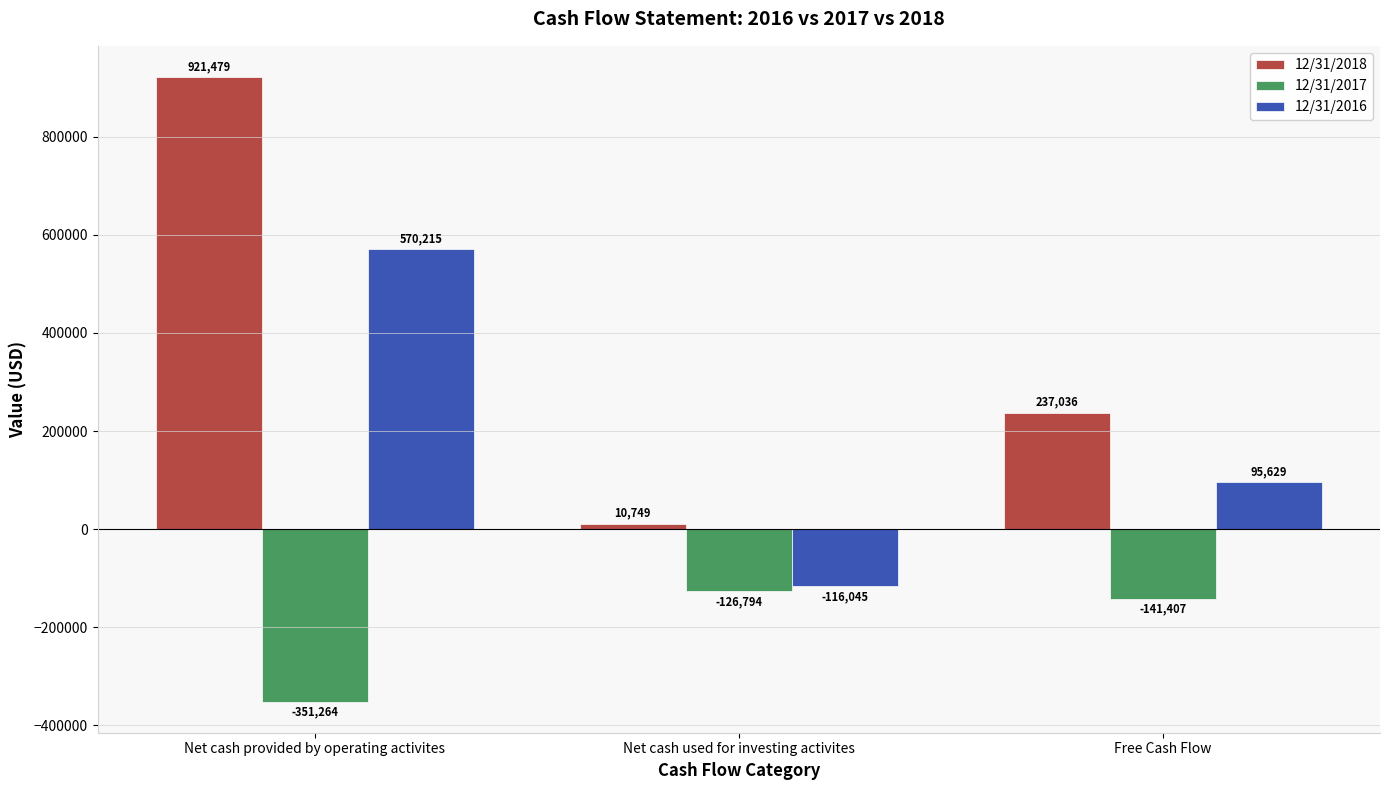

The value of 12/31/2016 at Net cash provided by operating activites is 570215. True or false?

True